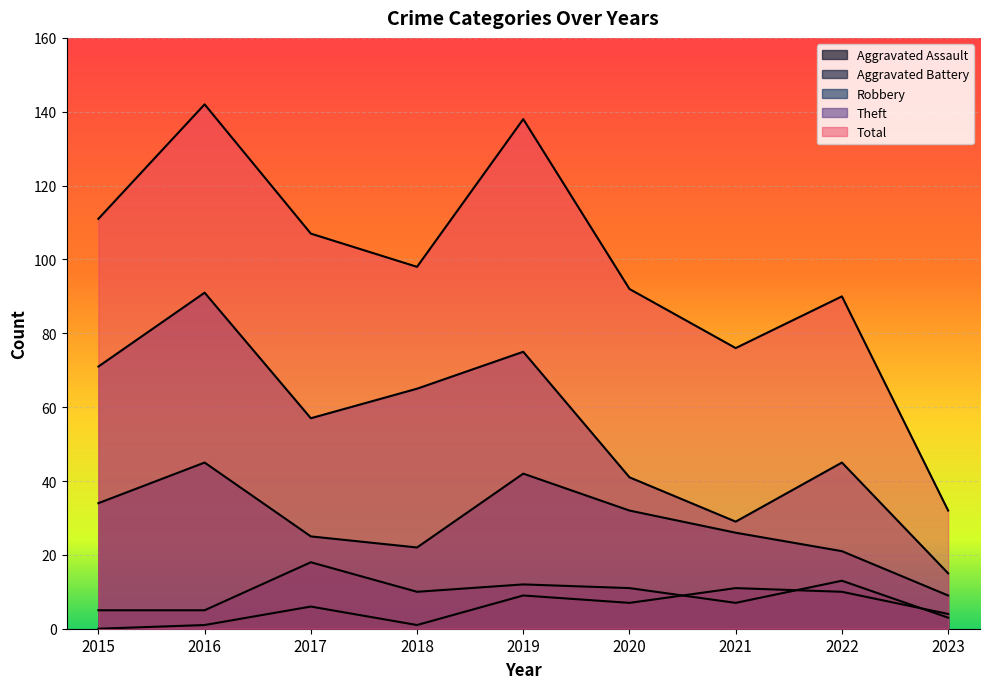

Which label corresponds to the smallest value in the chart?

2015